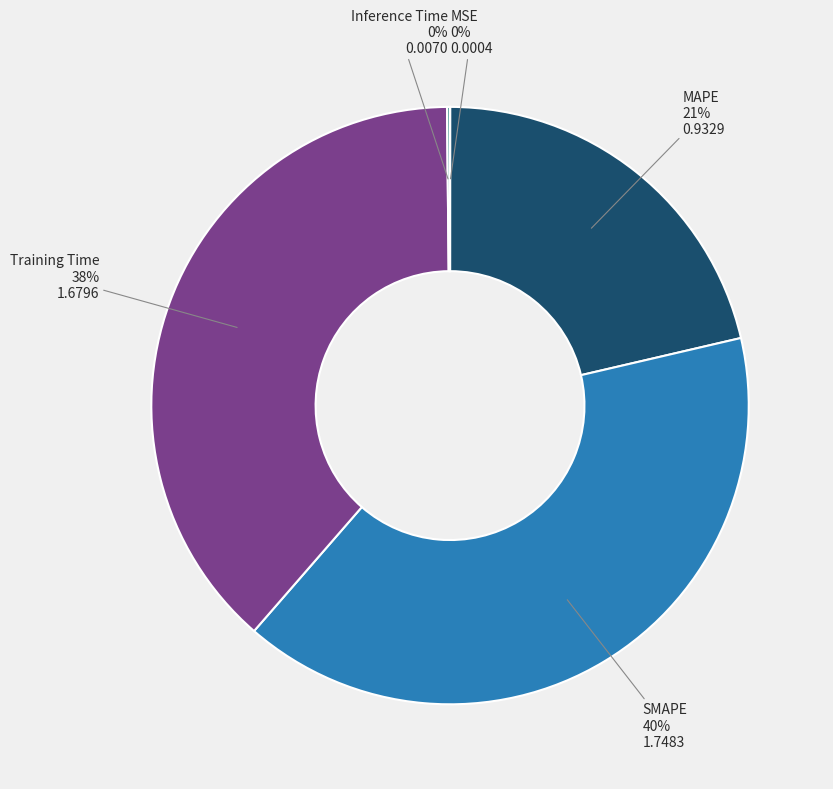

What is the largest slice in the pie chart?

SMAPE